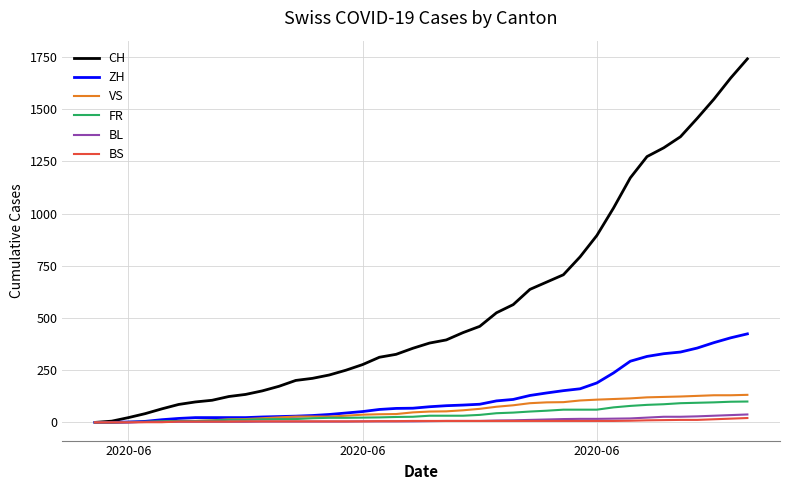

What is the greatest value displayed?

1741